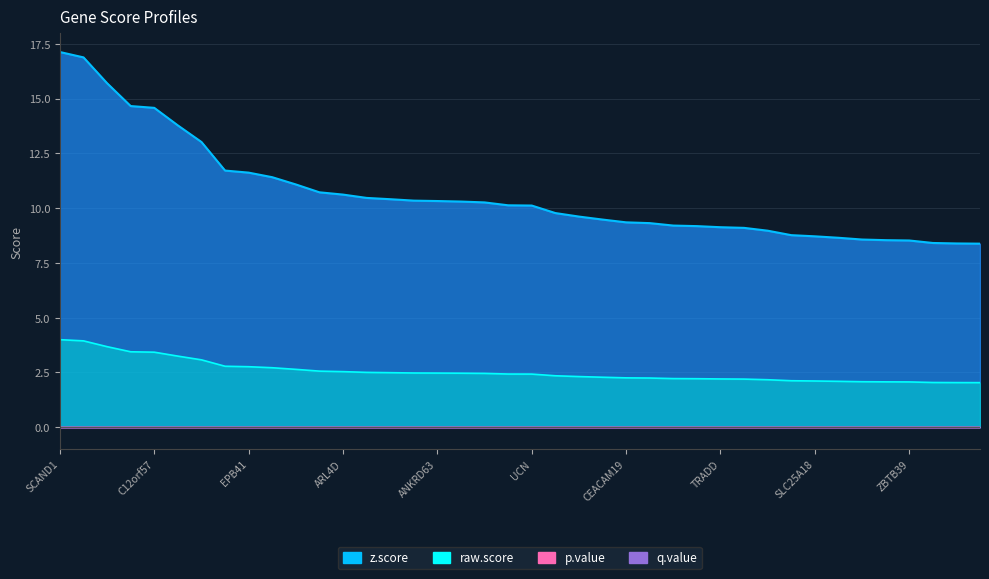

What is the total value across all series at SOST?

12.1